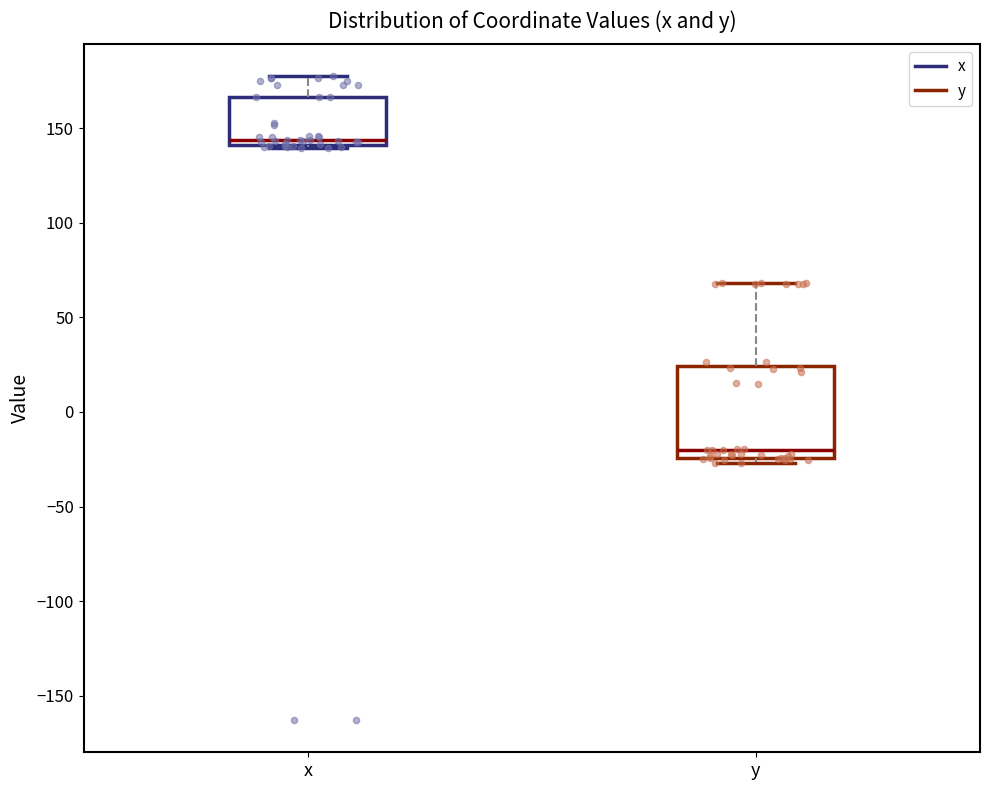

Reading left to right, transcribe this box plot: for each box, give where its median line is, the range the box spans, and where its two whiskers end, as read against the y-axis. The values are not printed on the chart, so give them approximately, as read against the axis.

x: median 145, box 140 to 165, whiskers 140 (just below the box's lower edge) to 175
y: median -20, box -25 to 25, whiskers -25 (just below the box's lower edge) to 70